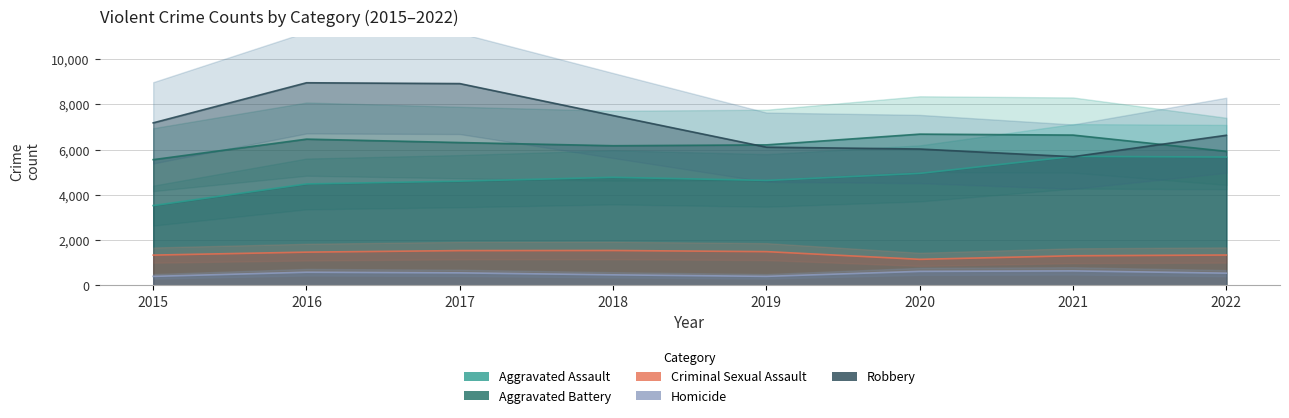

True or false: Homicide has more than 2 interior local peaks.

False